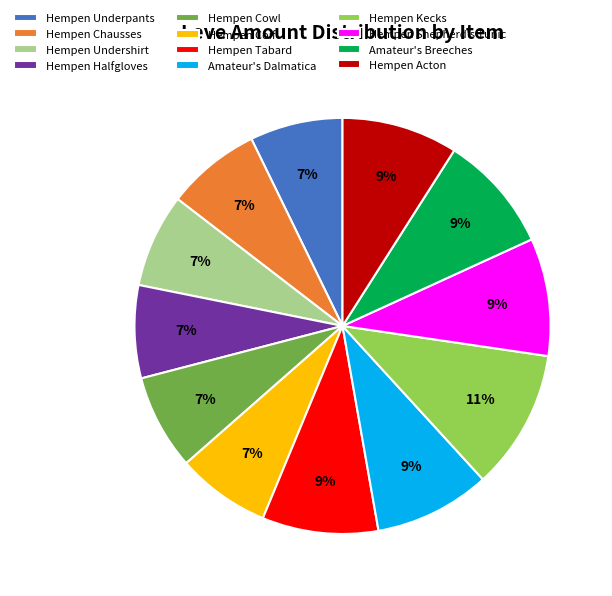

What is the ratio of the value at Hempen Undershirt to the value at Hempen Shepherd's Tunic?

0.8